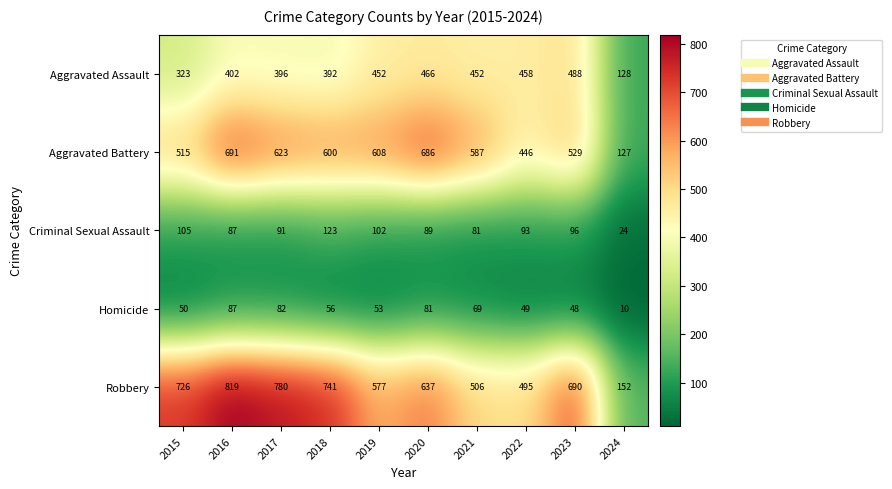

At how many categories does at least one series exceed 563?

8